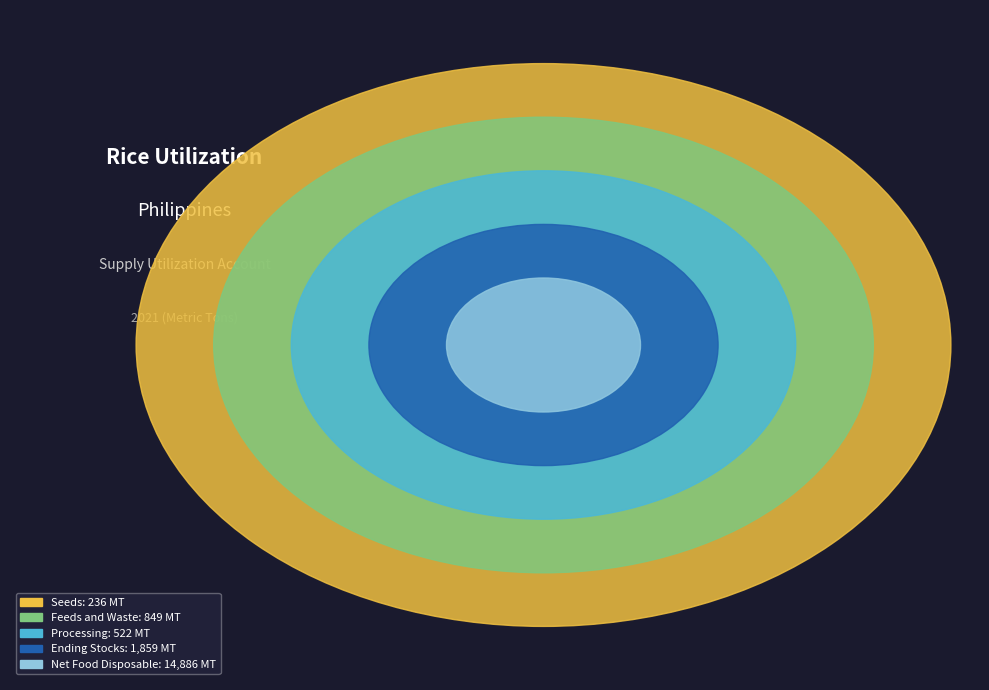

What percentage do Processing and Net Food Disposable together represent?

84.0%